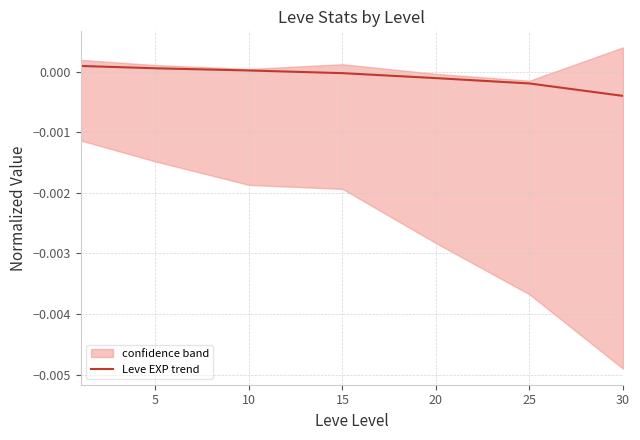

The value at 20 is -0.0. True or false?

True